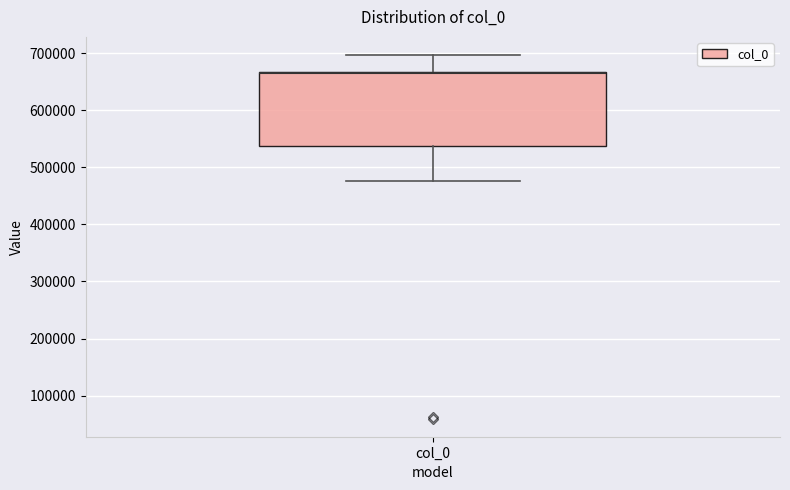

Read this box plot against the y-axis: the position of the median line, the range covered by the box, and the ends of both whiskers. The values are not printed on the chart, so give them approximately, as read against the axis.

median 670000 (drawn on the box's upper edge), box 540000 to 670000, whiskers 480000 to 700000